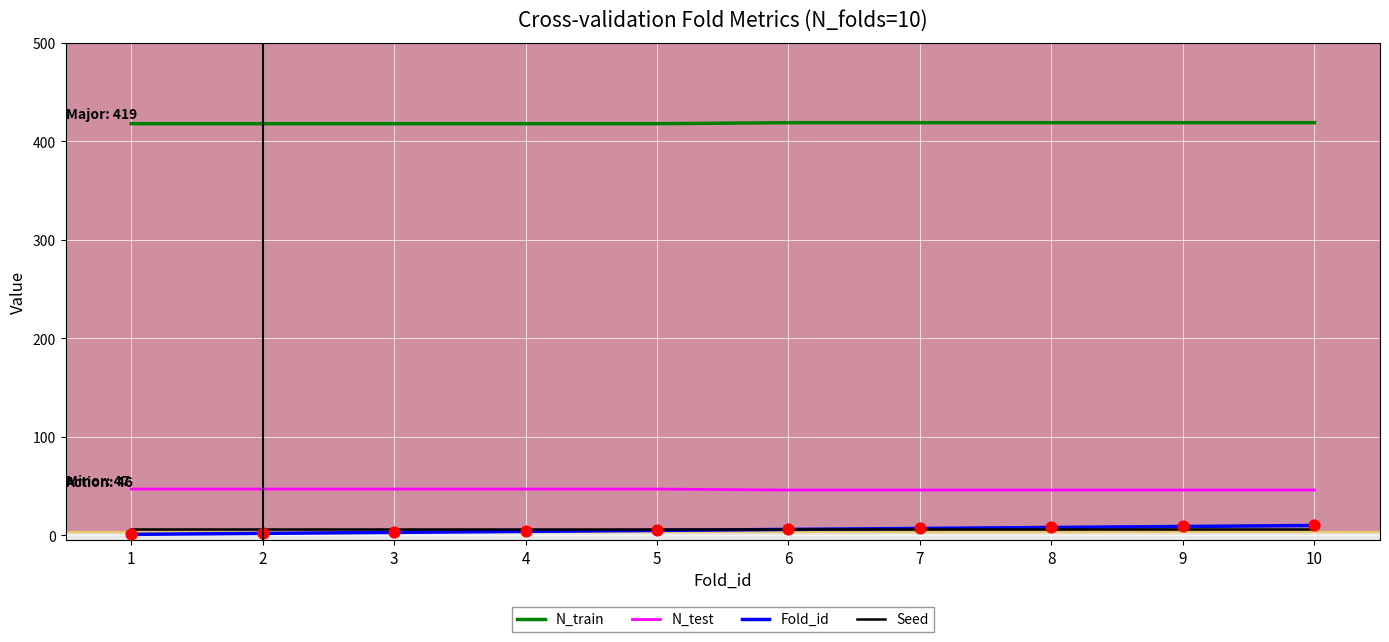

Which series has the largest total across all categories?

N_train